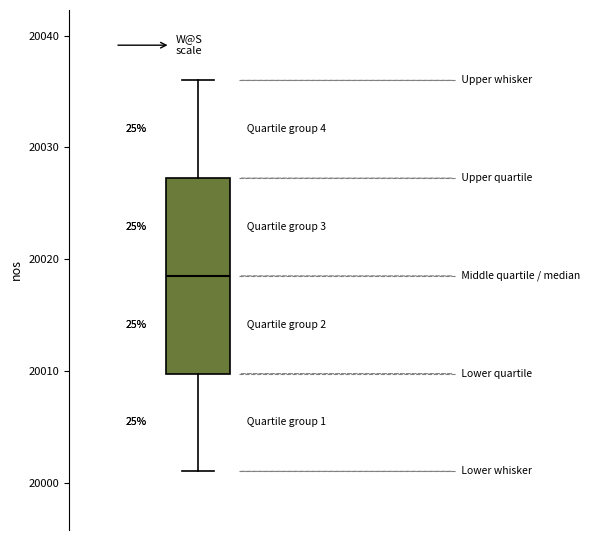

Read this box plot against the y-axis: the position of the median line, the range covered by the box, and the ends of both whiskers. The values are not printed on the chart, so give them approximately, as read against the axis.

median 20019, box 20010 to 20027, whiskers 20001 to 20036